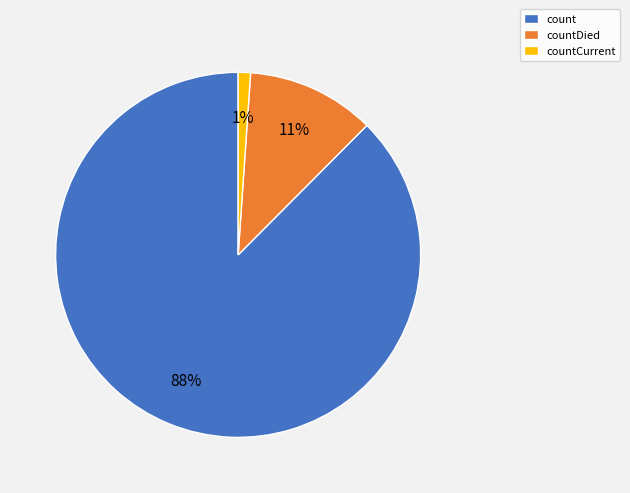

Which has a higher value, countCurrent or count?

count